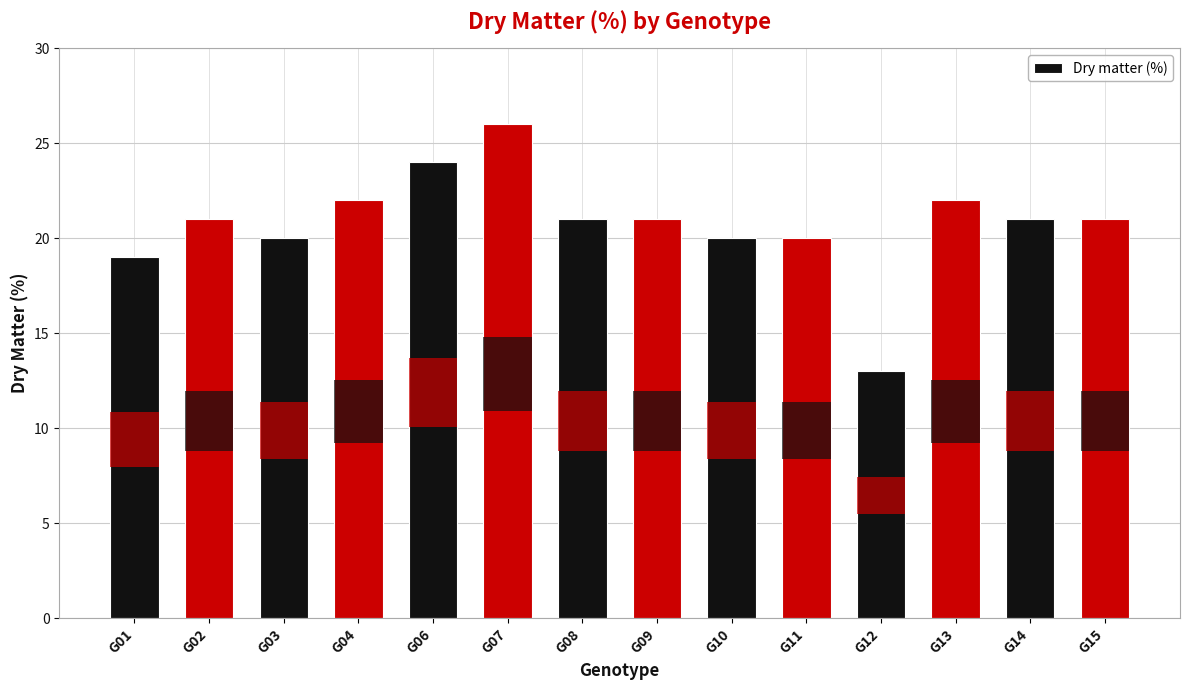

What is the value of the 1st bar from the left?

19